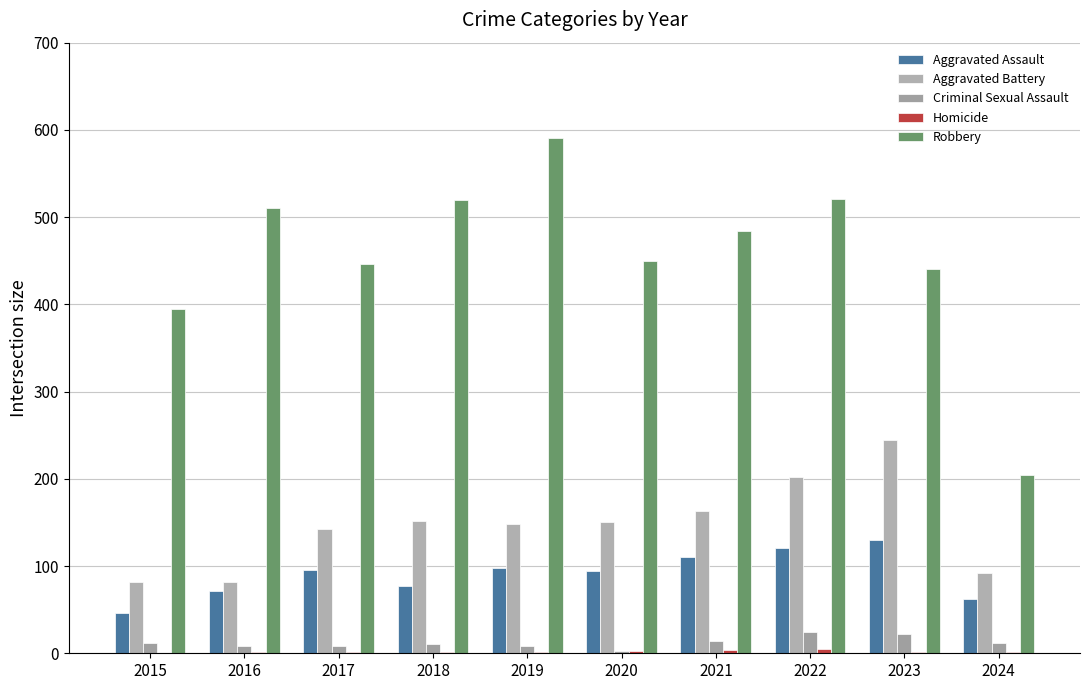

Count the number of data series in this chart.

5